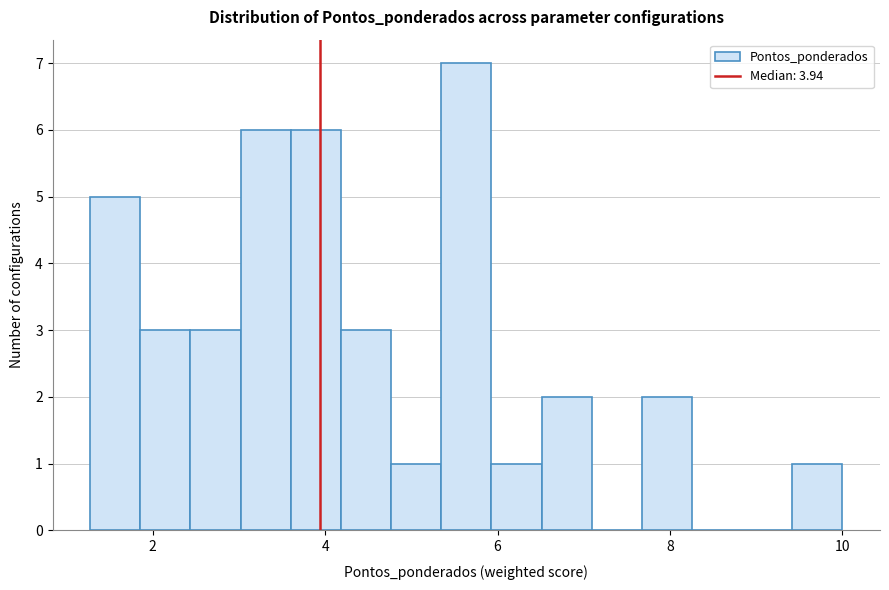

Read against the x-axis, roughly where is the centre of the tallest bar?

5.6